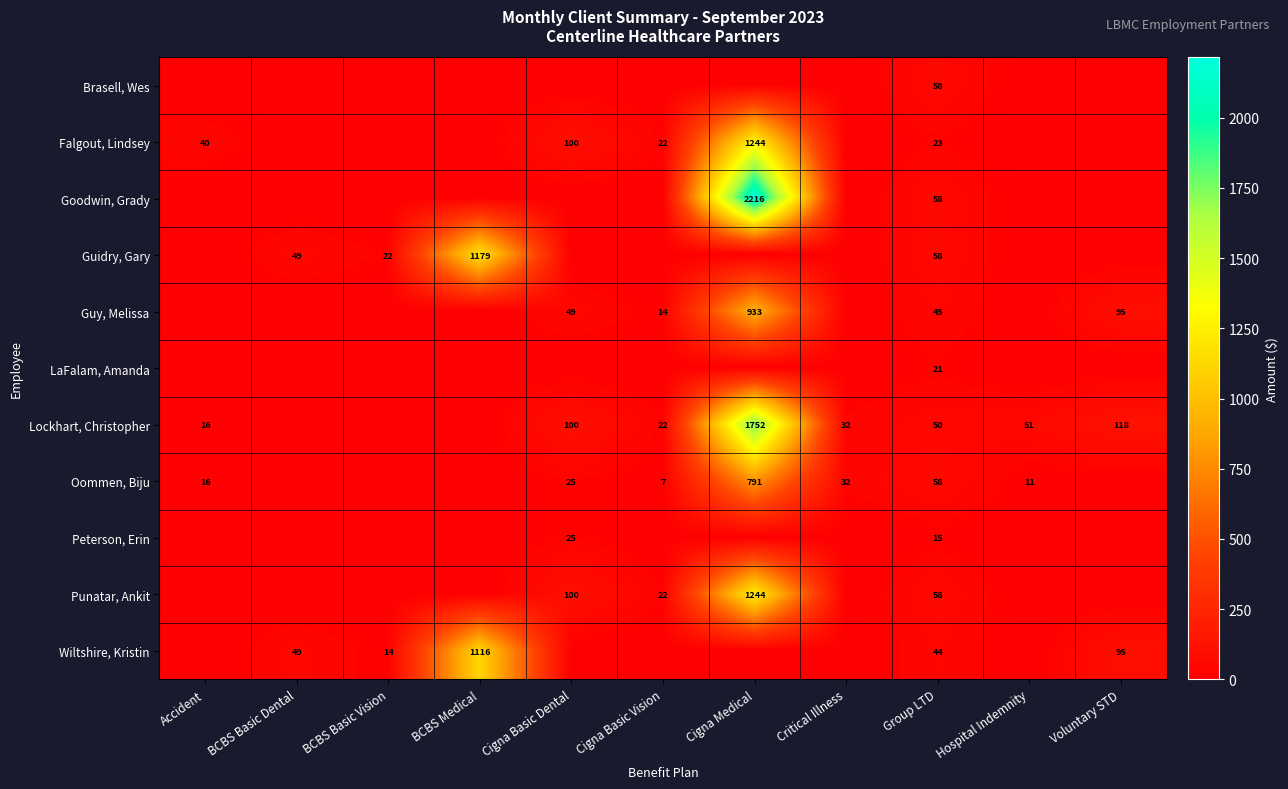

True or false: Guidry, Gary has a value of 72.1 at BCBS Basic Dental.

False